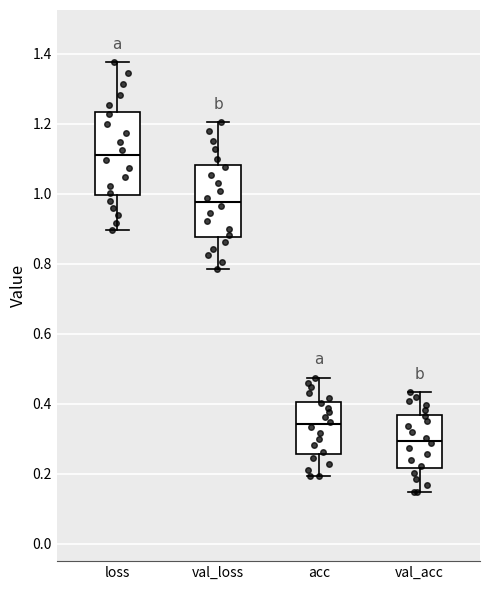

Where does the median line of the box for acc sit on the y-axis? The values are not printed on the chart, so give them approximately, as read against the axis.

0.34